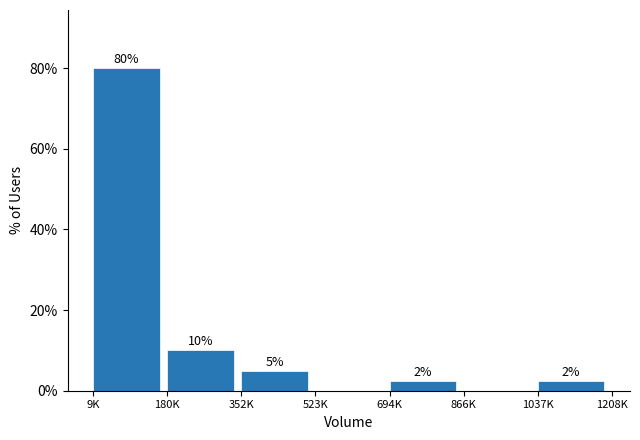

True or false: the data shows 31.3 at 523K.

False